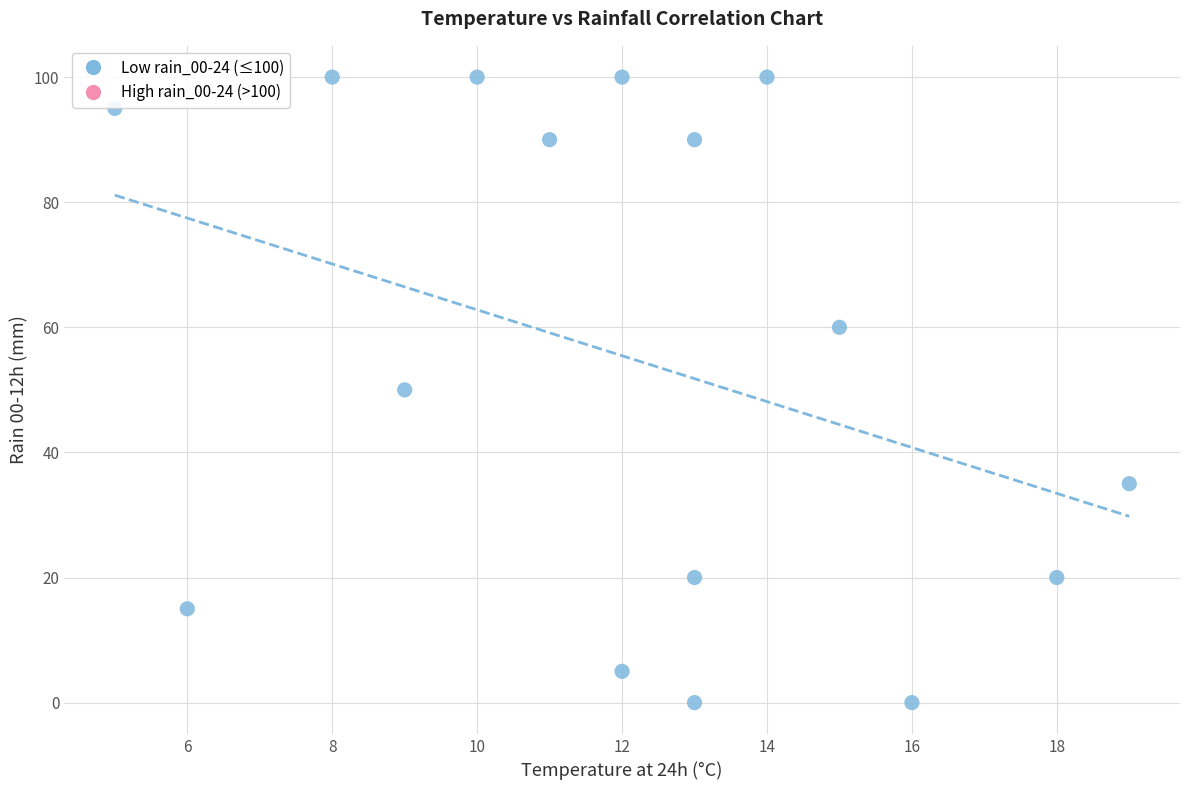

What is the range of X values (max minus min)?

14